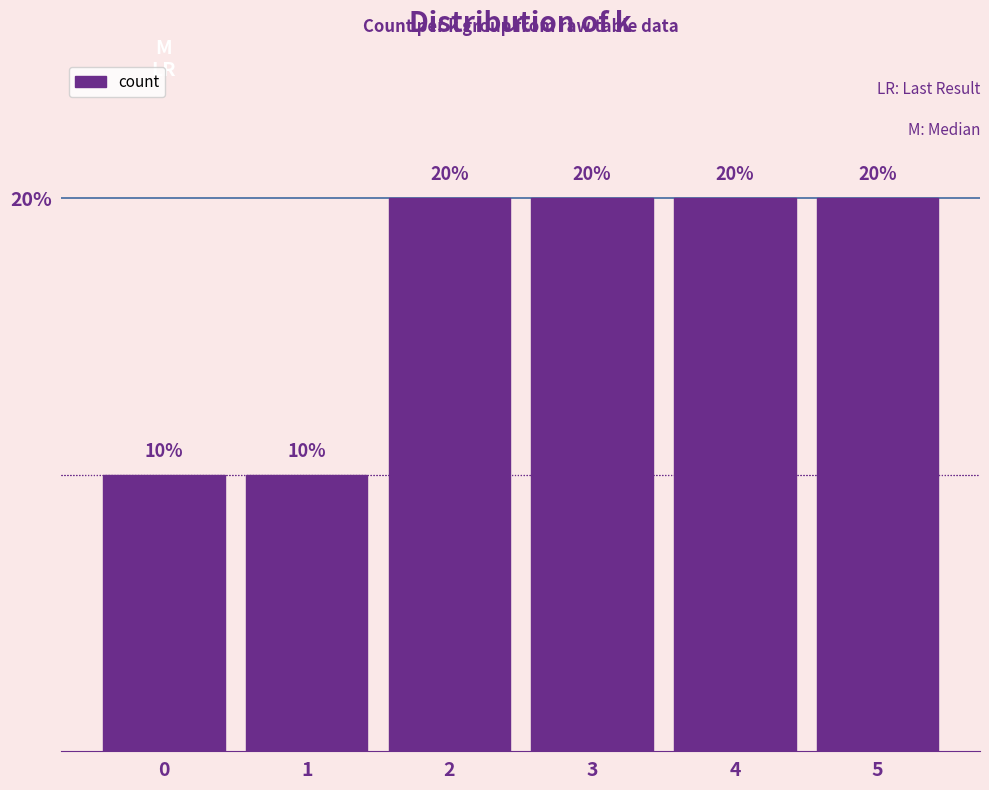

Between 1 and 5, which is larger?

5